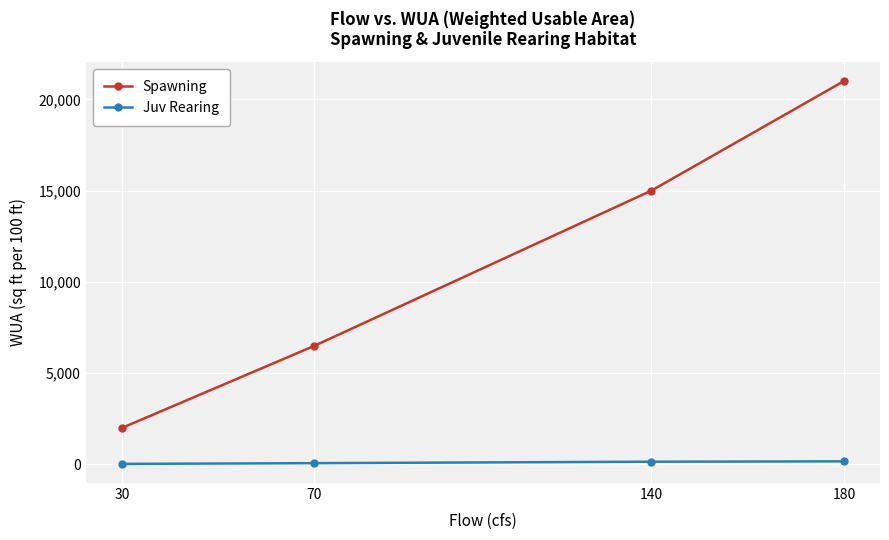

What is the total value across all series at 30?

2030